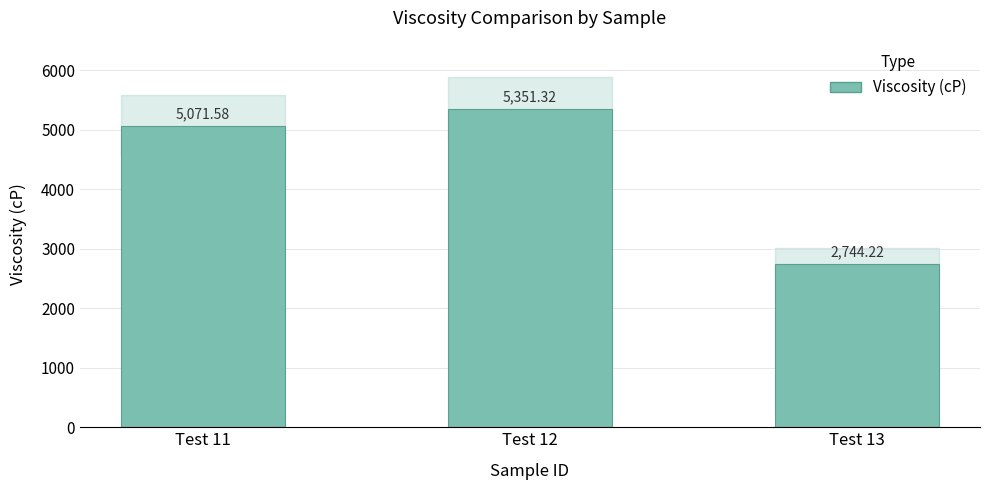

Does the chart contain stacked bars?

No